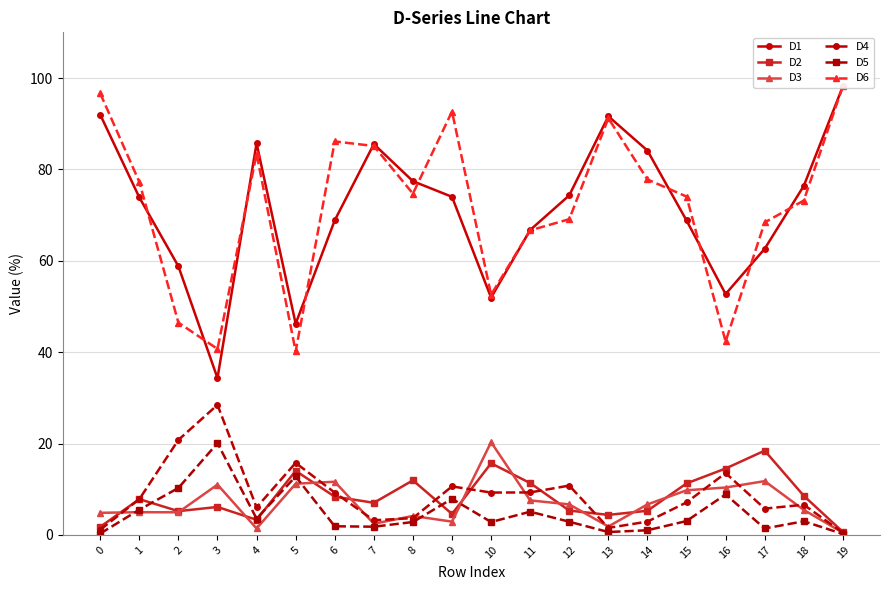

What is the difference between the highest and lowest values at 17?

67.0